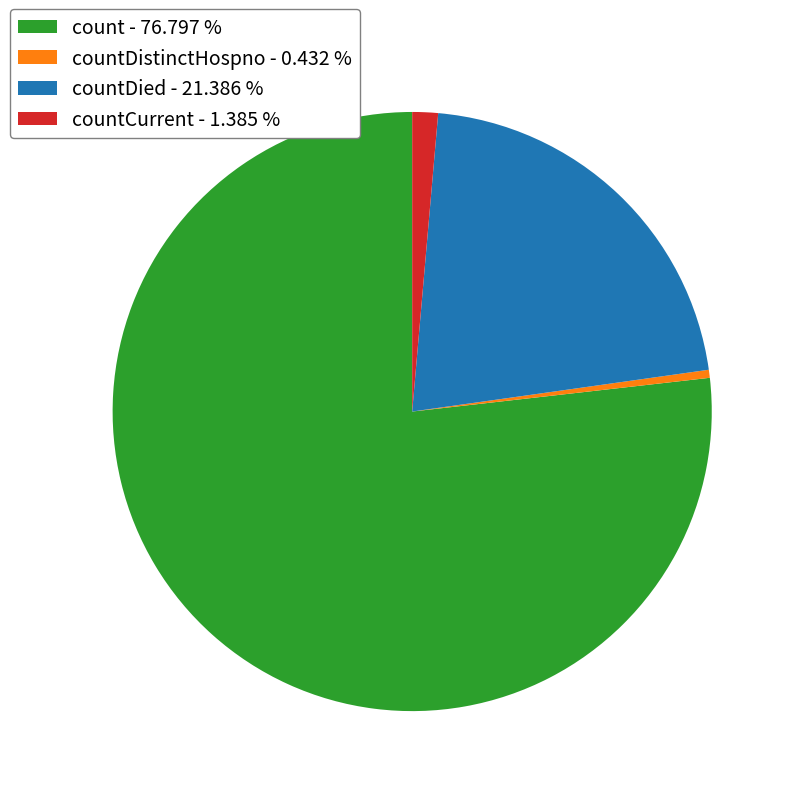

How many slices are in this pie chart?

4